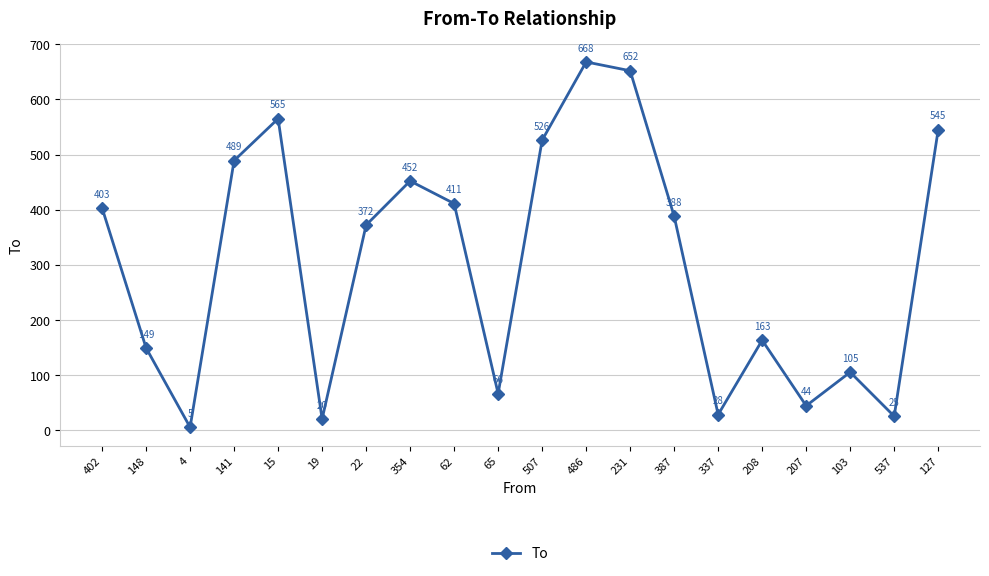

Rank the categories by value from lowest to highest.

4, 19, 537, 337, 207, 65, 103, 148, 208, 22, 387, 402, 62, 354, 141, 507, 127, 15, 231, 486